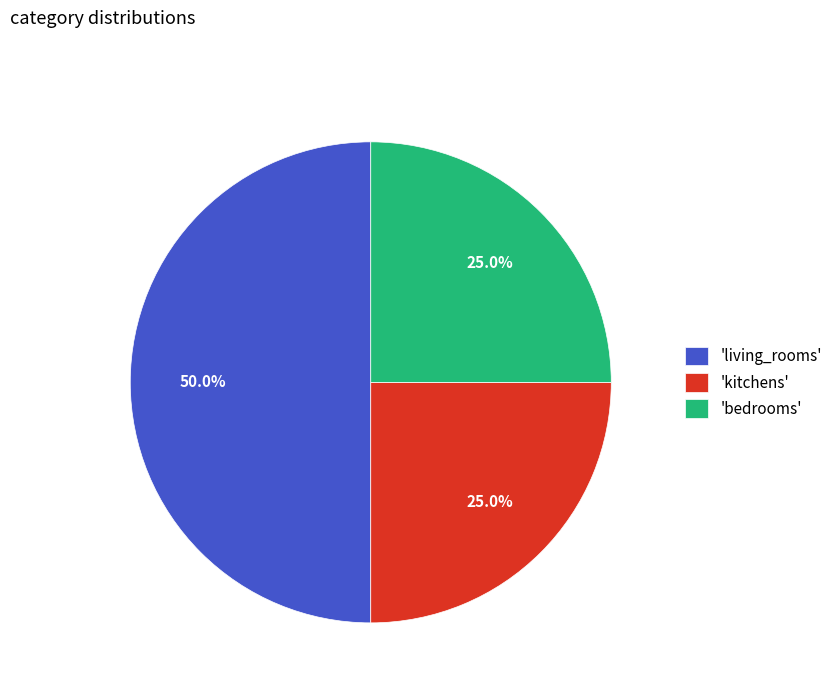

Approximately how many times larger is the value at 'living_rooms' compared to 'kitchens'?

2.0